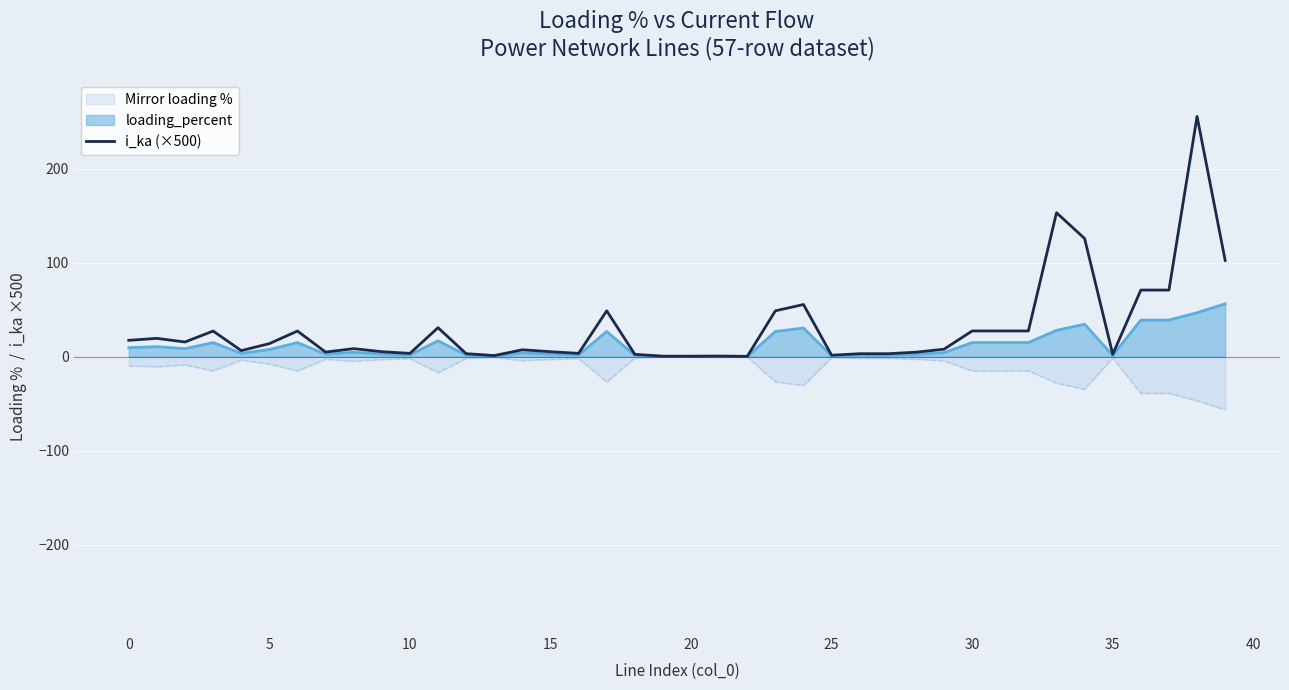

What is the sum of all values?

1244.0